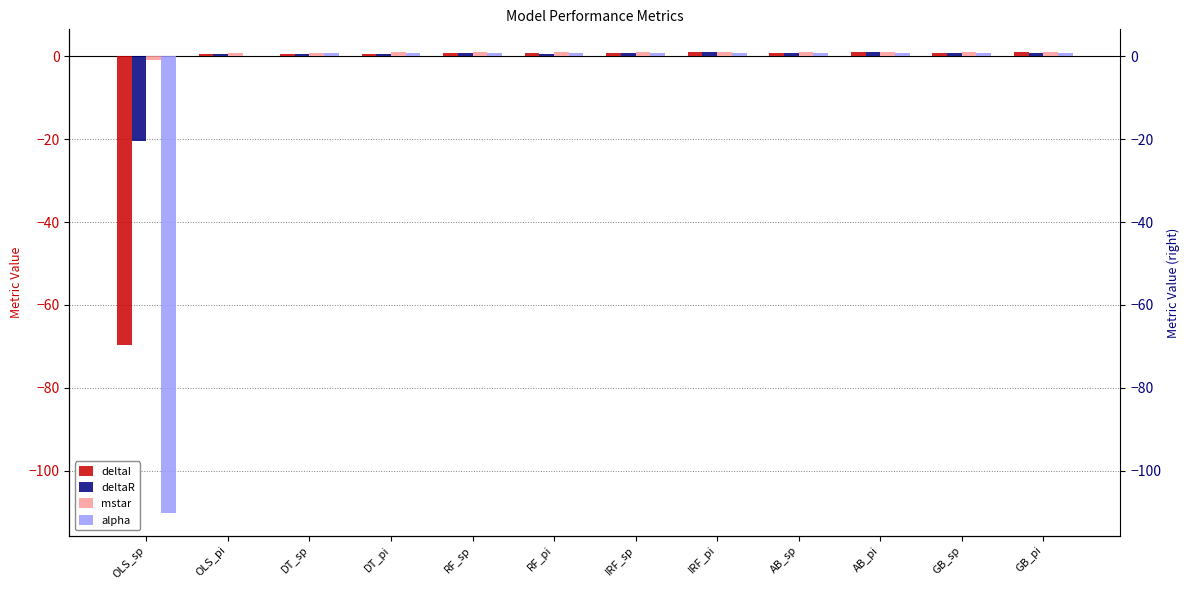

How many series are shown in this chart?

4